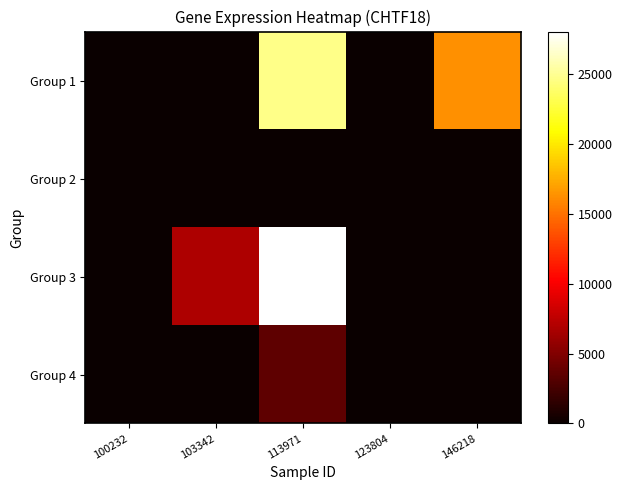

Reading left to right, list all the values displayed in this chart.

Group 1: 100232=0	103342=0	113971=24722	123804=0	146218=16285
Group 2: 100232=0	103342=0	113971=0	123804=0	146218=0
Group 3: 100232=0	103342=6806	113971=28012	123804=0	146218=0
Group 4: 100232=0	103342=0	113971=3603	123804=0	146218=0